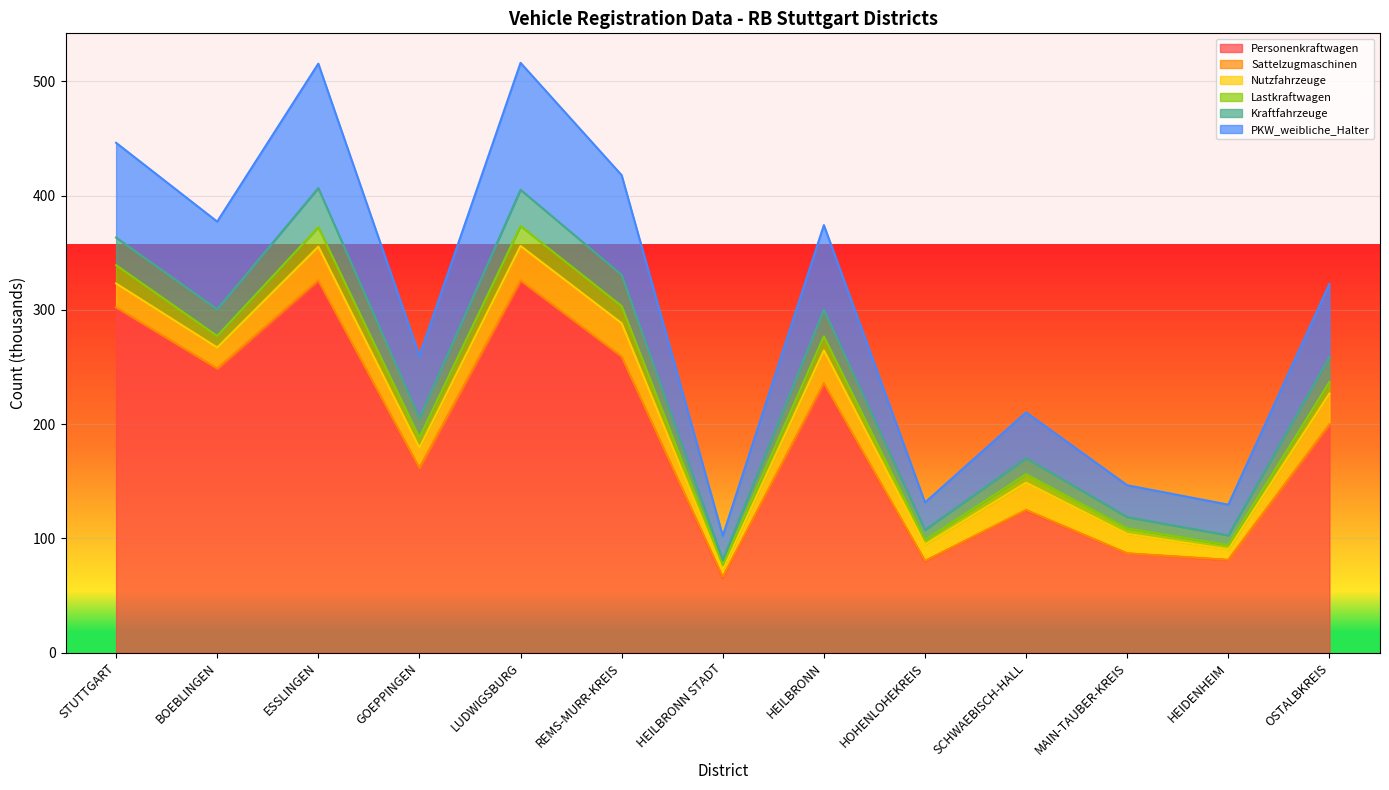

What is the total value across all series at REMS-MURR-KREIS?

417.9